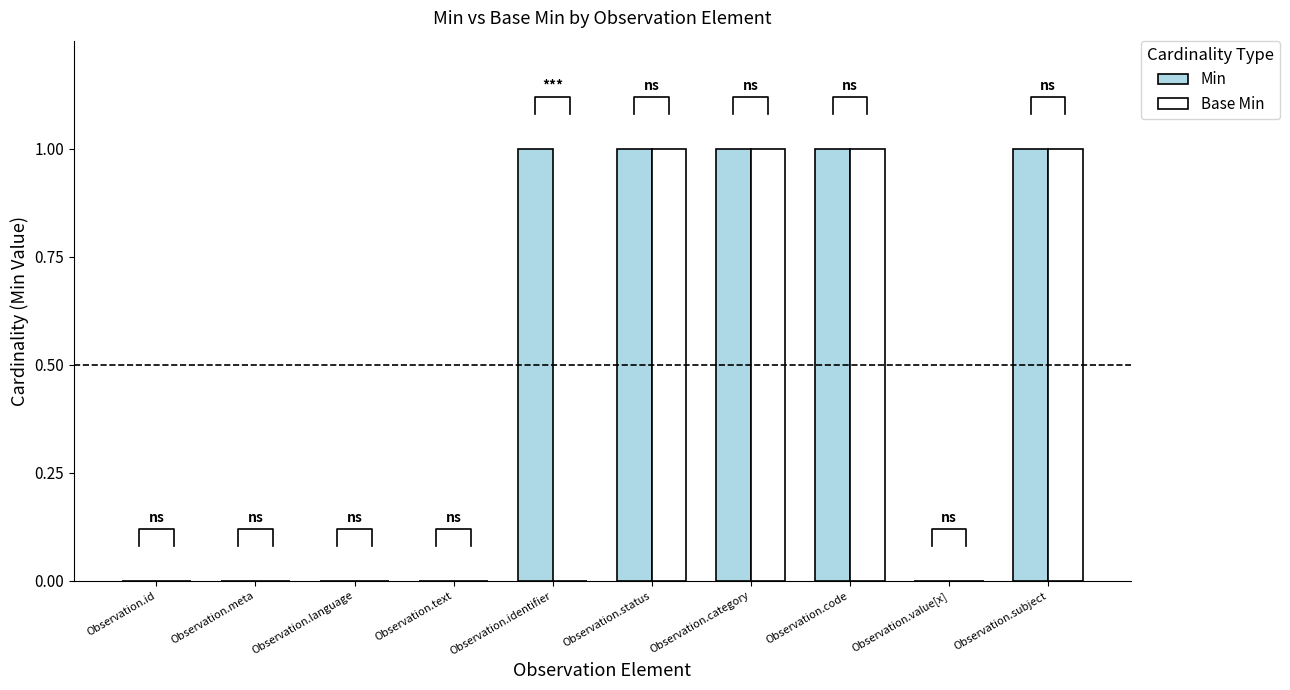

What is the difference between the maximum and second lowest values in the Base Min series?

1